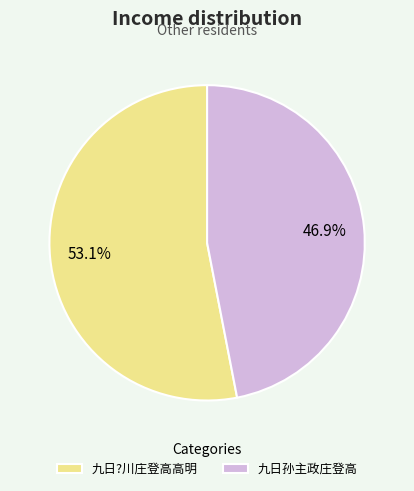

To the nearest percent, what portion does 九日孙主政庄登高 represent?

47%